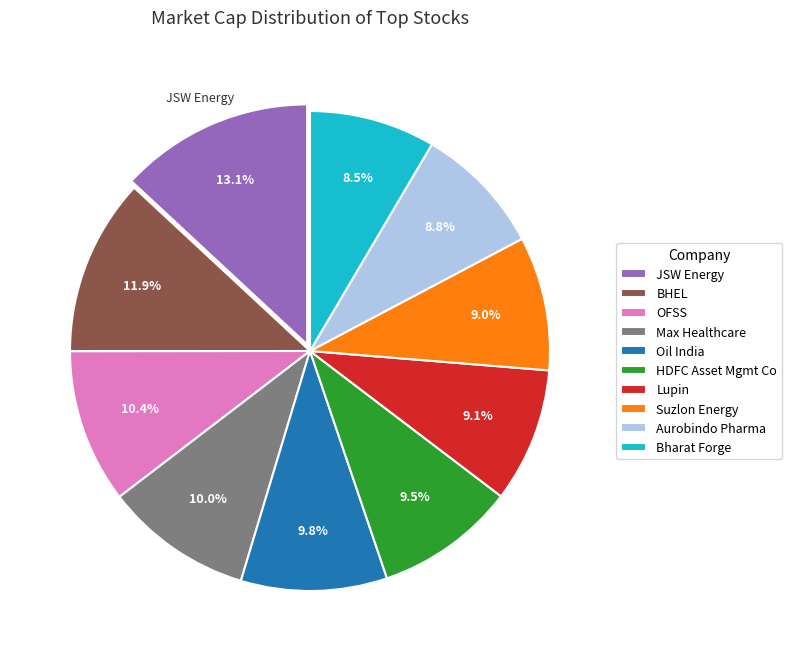

What portion of the pie excludes Bharat Forge?

91.5%